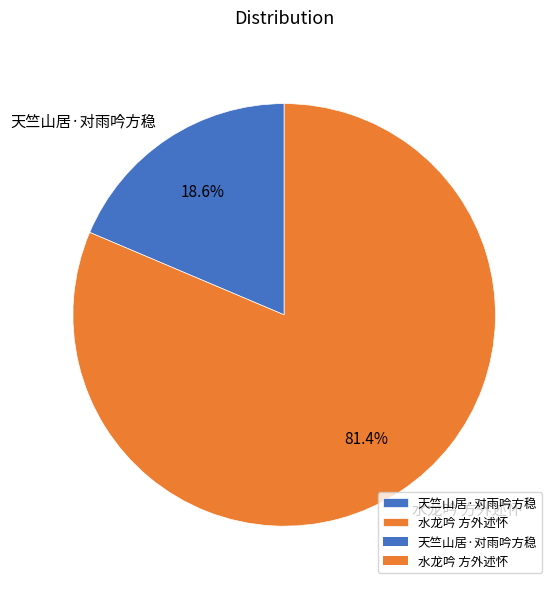

True or false: 天竺山居·对雨吟方稳 accounts for 19% of the total.

True